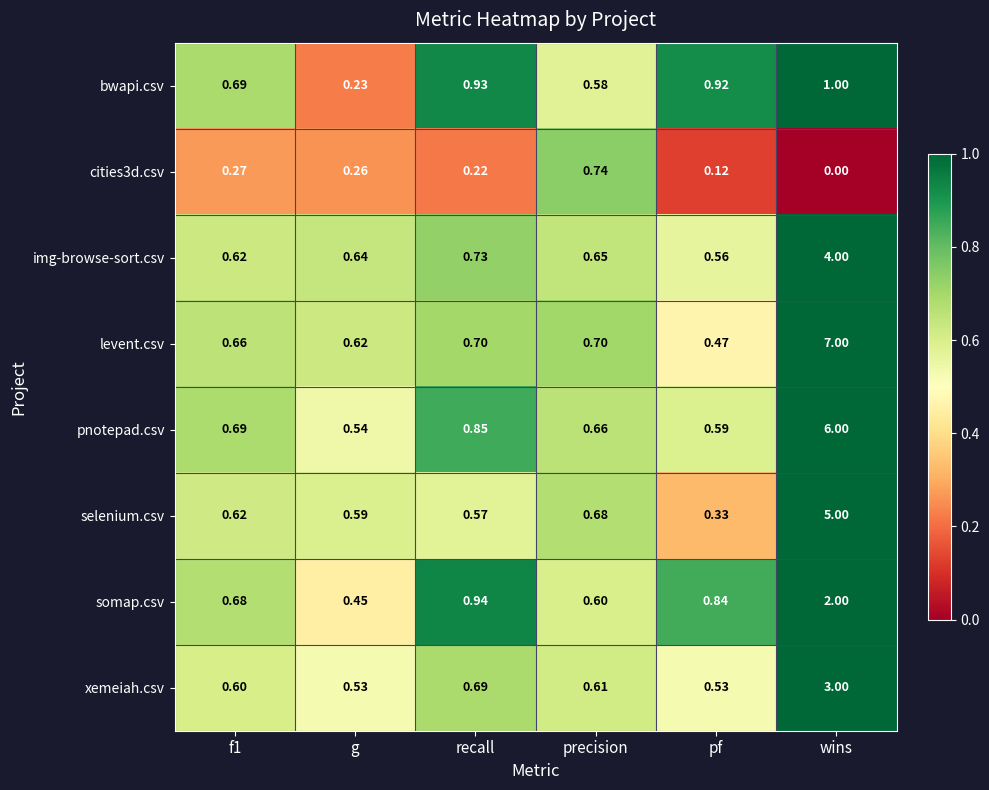

Which category has the highest value in the xemeiah.csv series?

wins